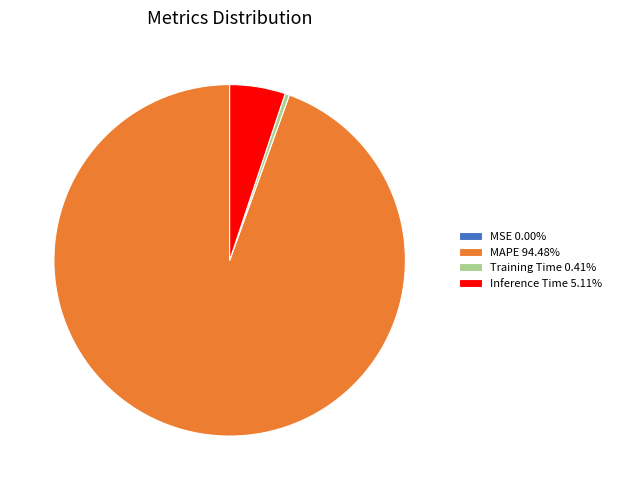

Do Inference Time 5.11% and Training Time 0.41% together represent more than half of the pie?

No